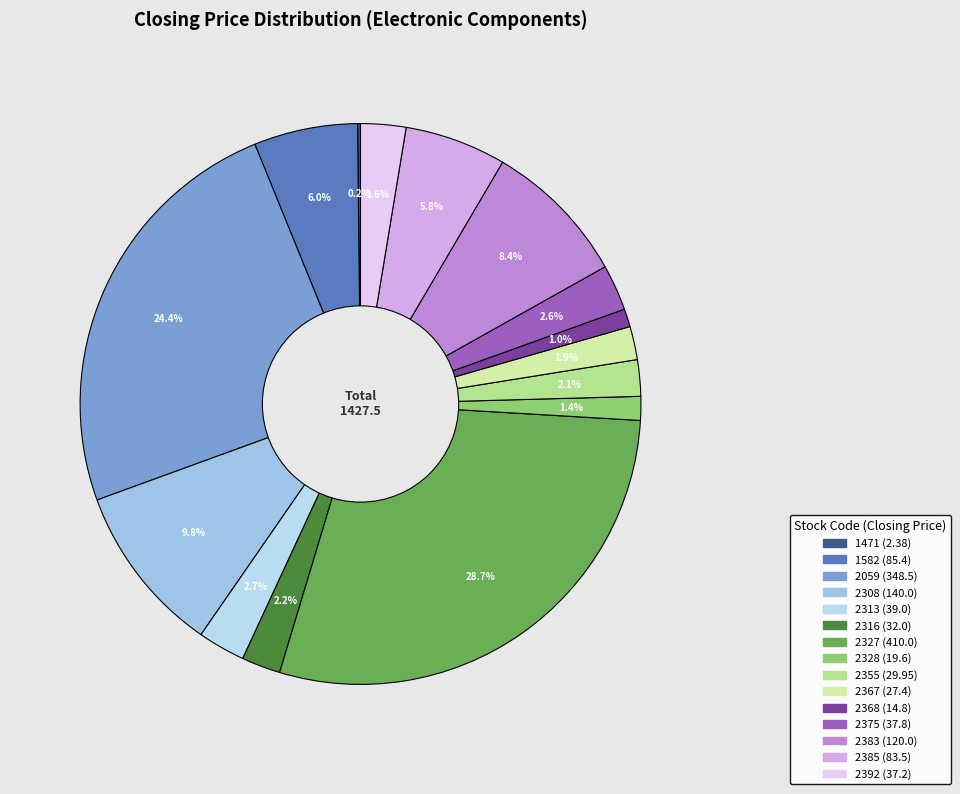

Is there any slice that represents more than half of the pie?

No